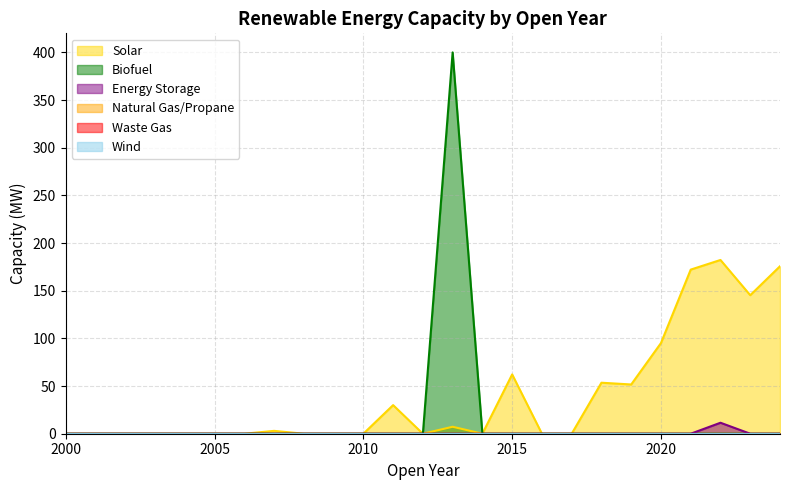

Which series has the largest total across all categories?

Solar